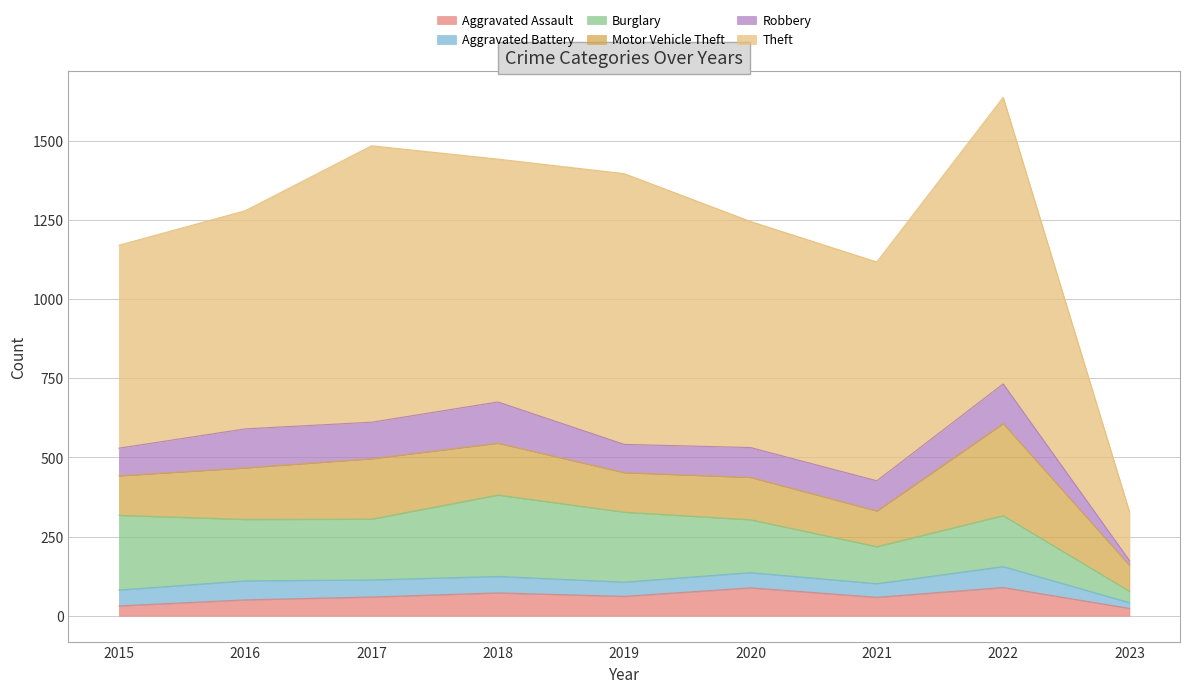

Is the value of Aggravated Battery at 2023 greater than the value of Motor Vehicle Theft at 2015?

No